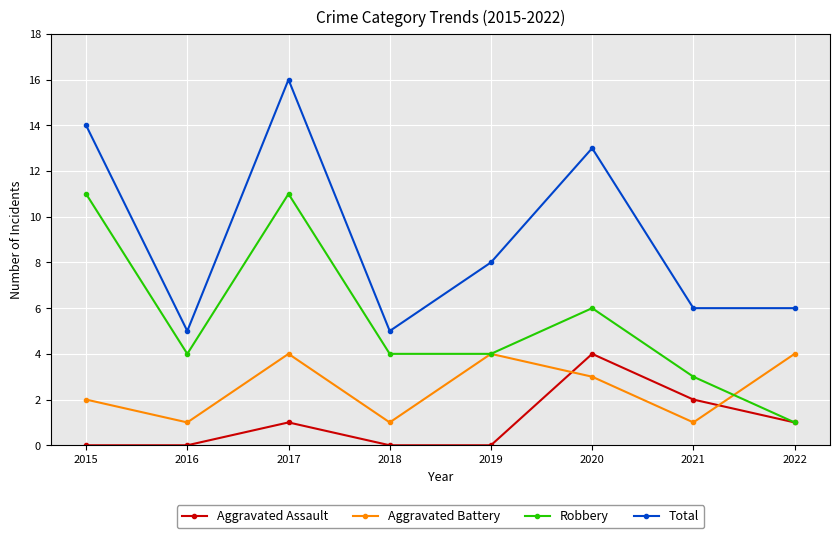

Which series has the widest spread of values?

Total